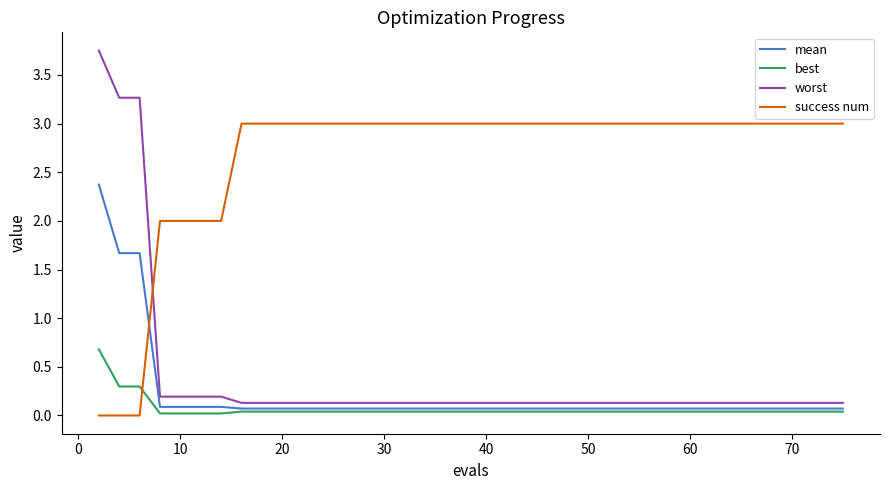

Which series has the largest range (max minus min)?

worst